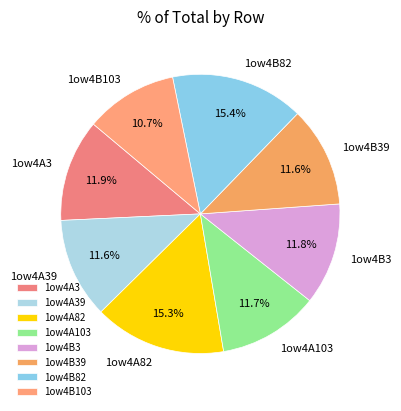

Approximately how many times larger is the value at 1ow4A103 compared to 1ow4A39?

1.0